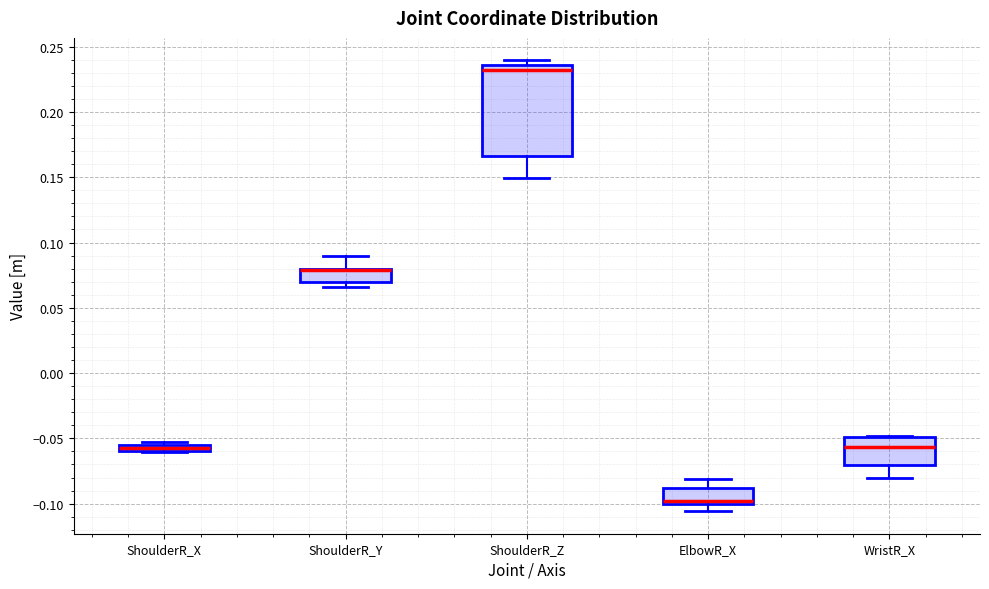

Which box is the tallest, from its lower edge to its upper edge?

ShoulderR_Z